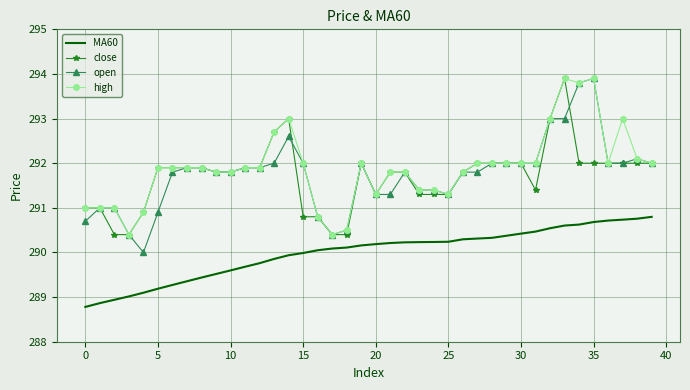

What is the highest value of the high series?

293.9